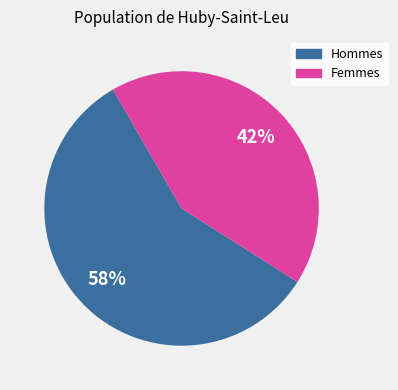

Is there any slice that represents more than half of the pie?

Yes